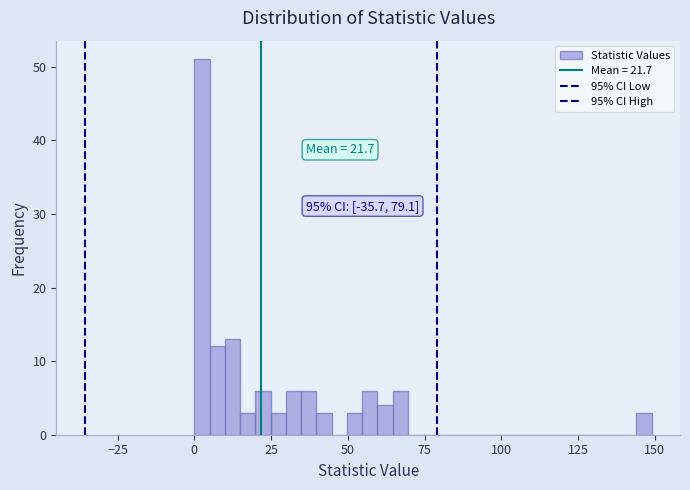

Around what value on the x-axis is the tallest bar? Give the approximate position of its centre, as read against the axis.

0